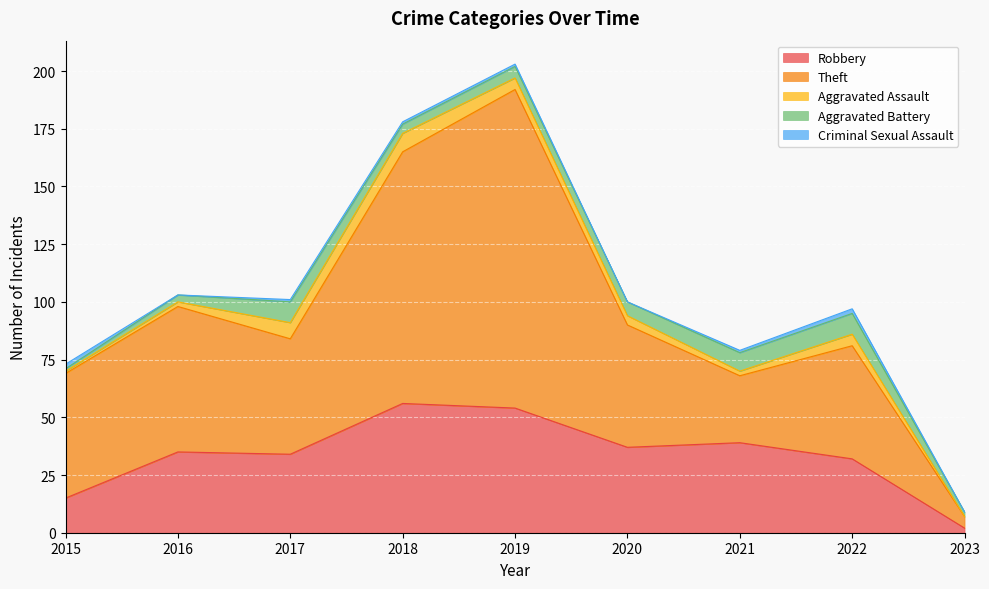

True or false: Criminal Sexual Assault has a value of 2 at 2022.

True